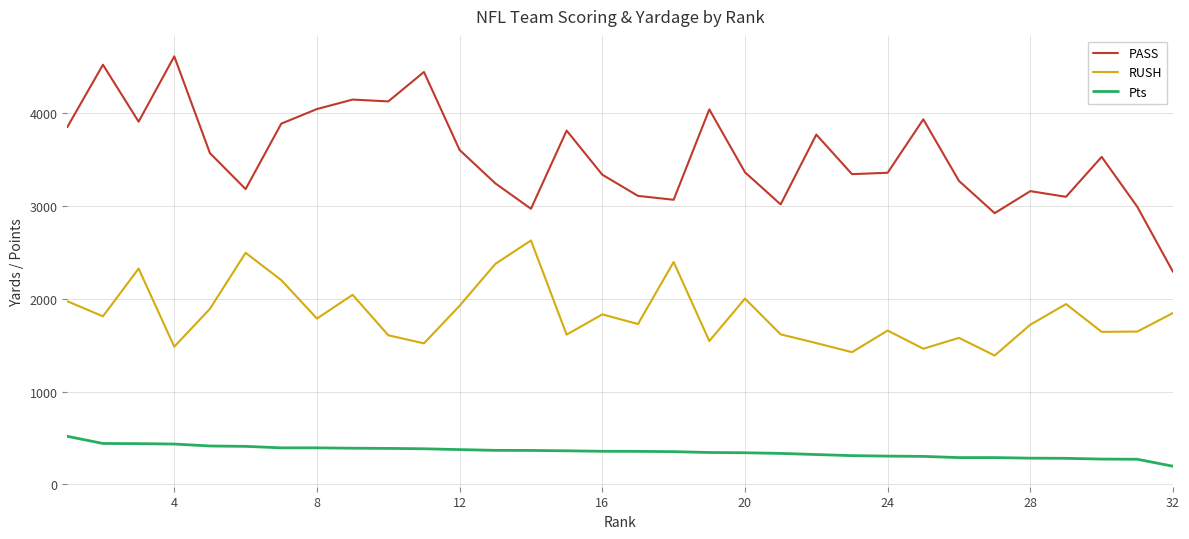

True or false: Pts and PASS intersect in this chart.

False